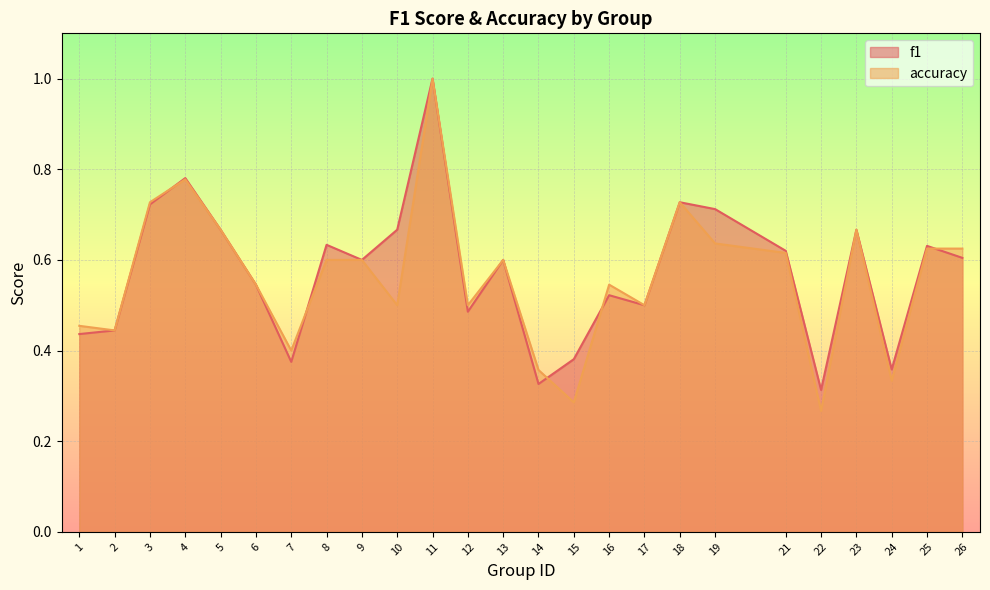

What is the difference between the f1 values at 14 and 23?

0.3